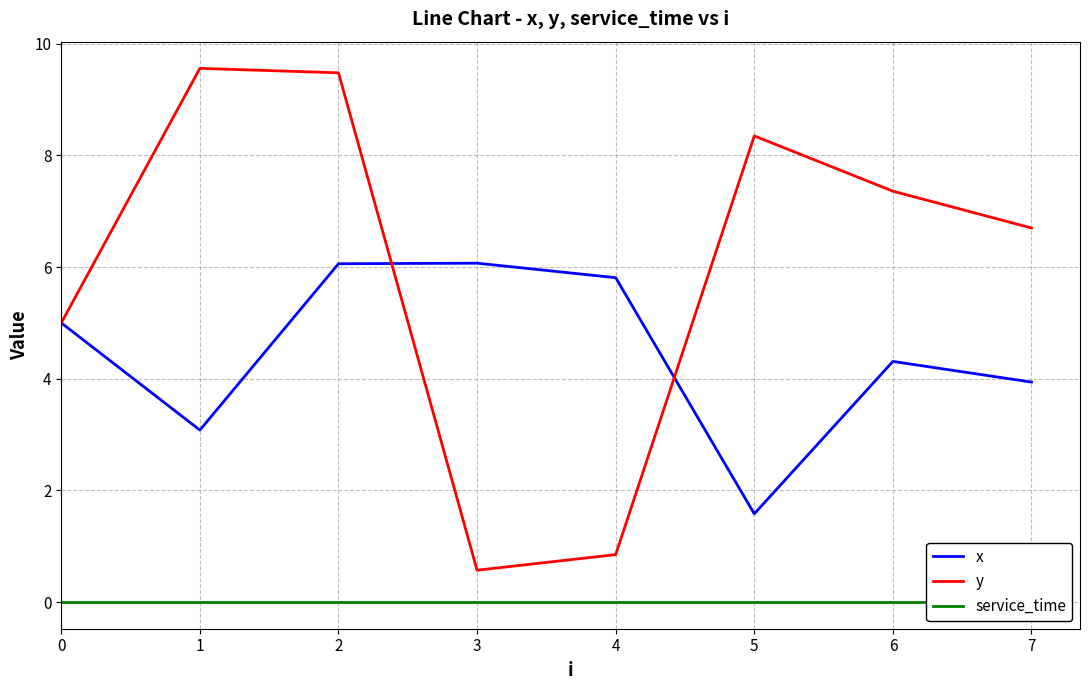

Where is the first local maximum for y?

1